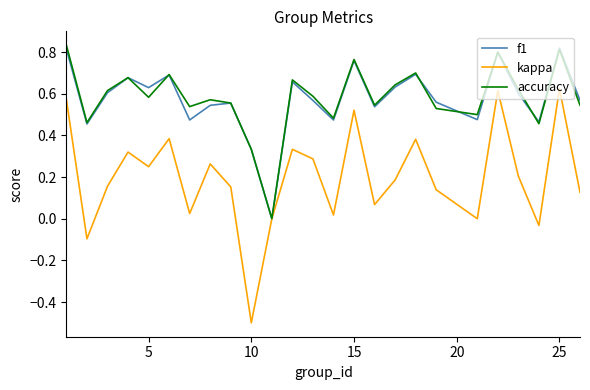

Which series has the largest range (max minus min)?

kappa